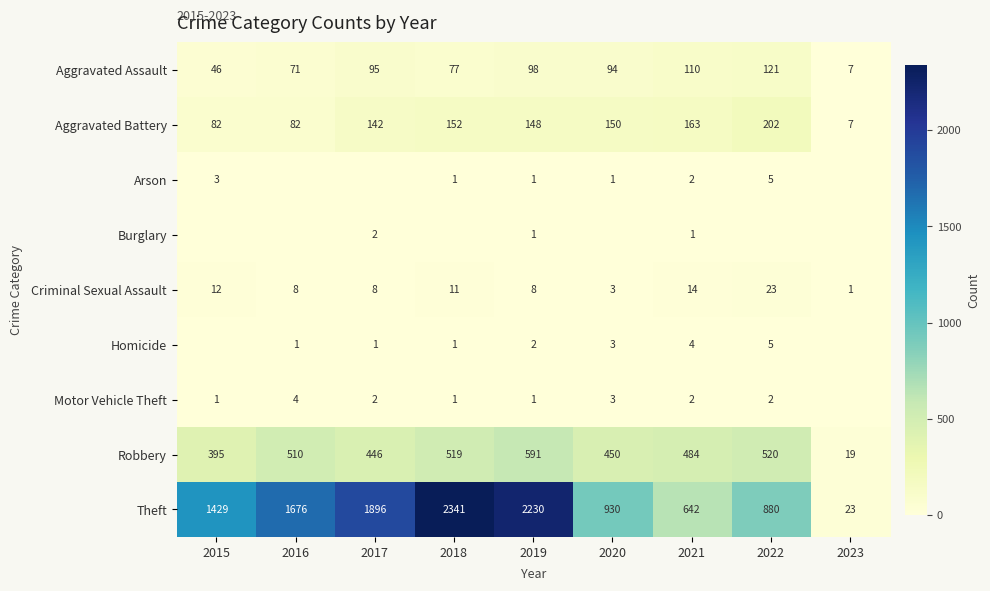

What is the difference between the maximum and minimum values in the Aggravated Assault series?

114